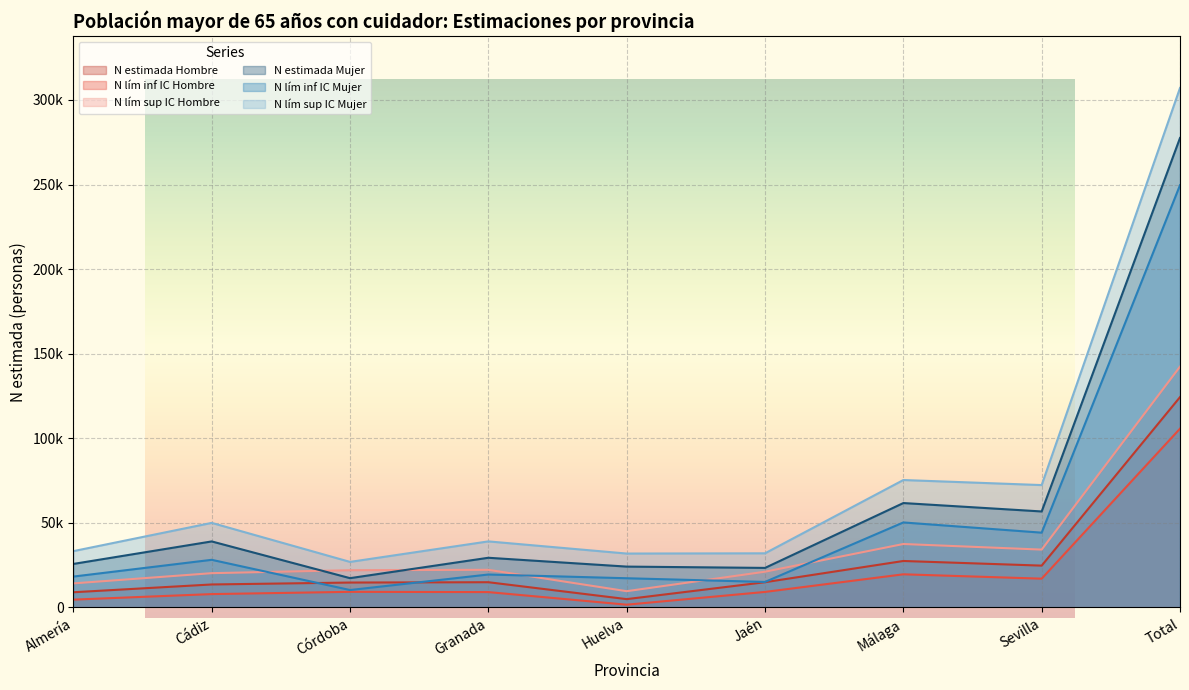

At which category does N estimada Hombre reach its first local valley?

Huelva